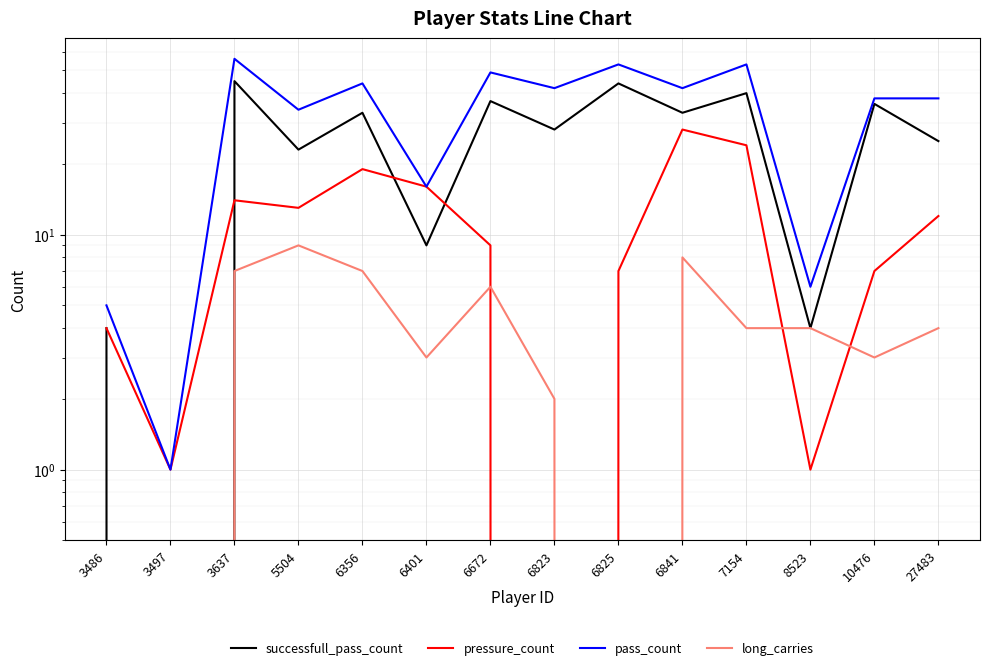

Rank the series at 6672 from highest to lowest value.

pass_count, successfull_pass_count, pressure_count, long_carries